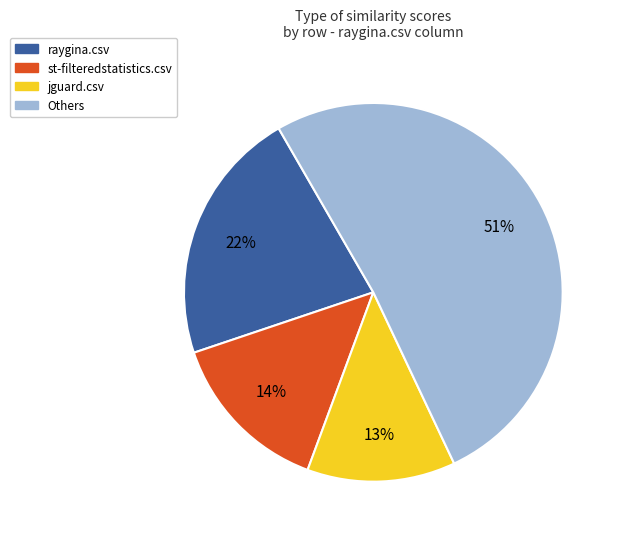

Is there a majority slice in this chart?

Yes